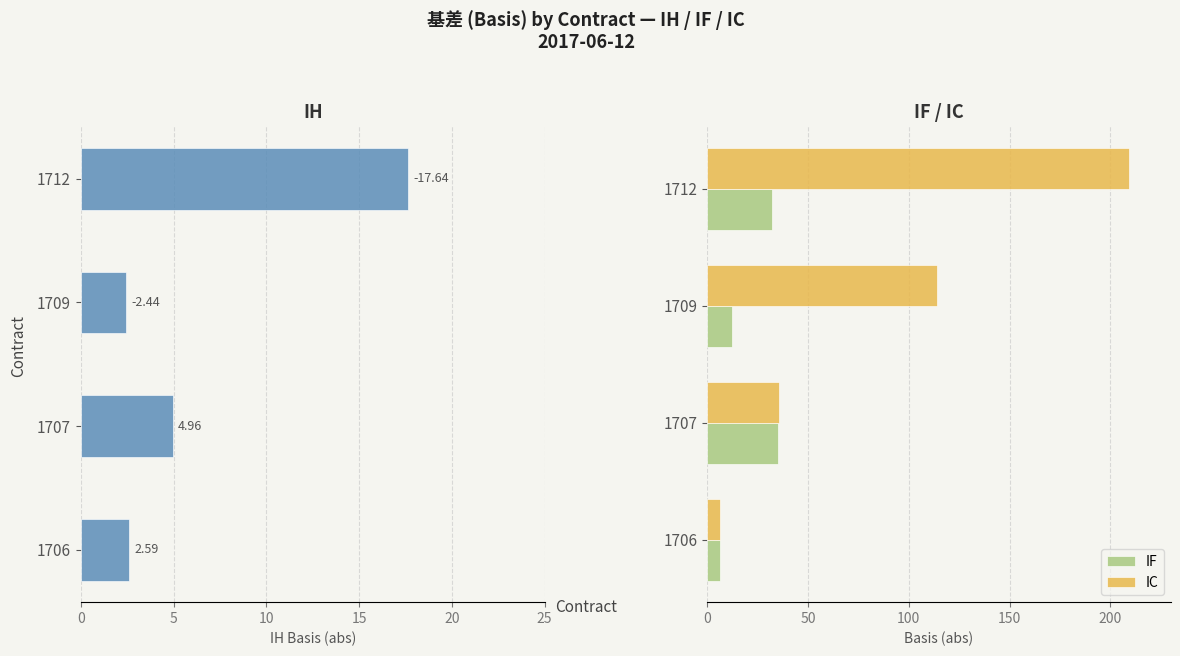

What is the value of the IF bar at the 1st from the left?

6.4